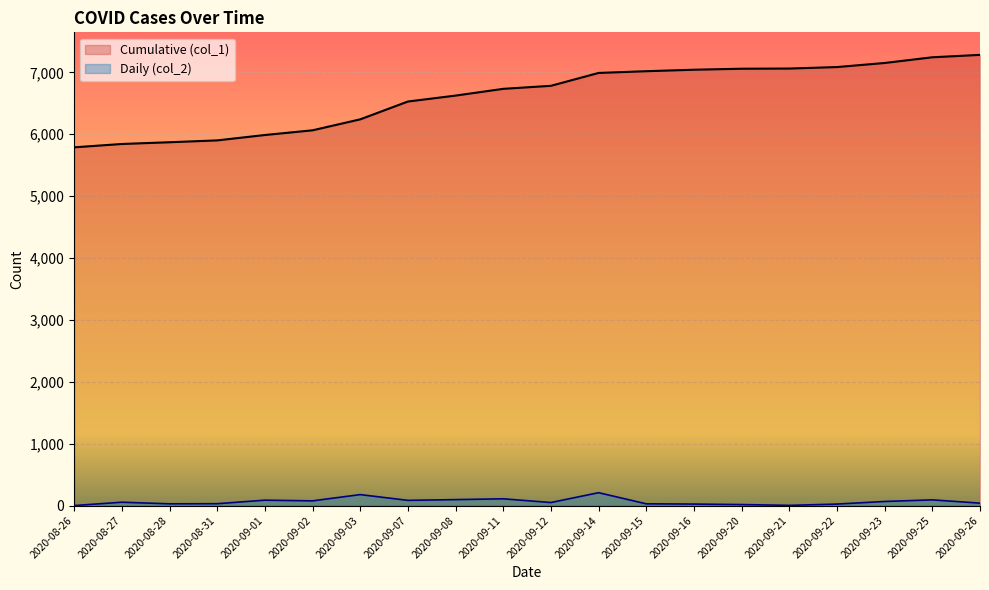

At how many categories does at least one series exceed 1216?

20